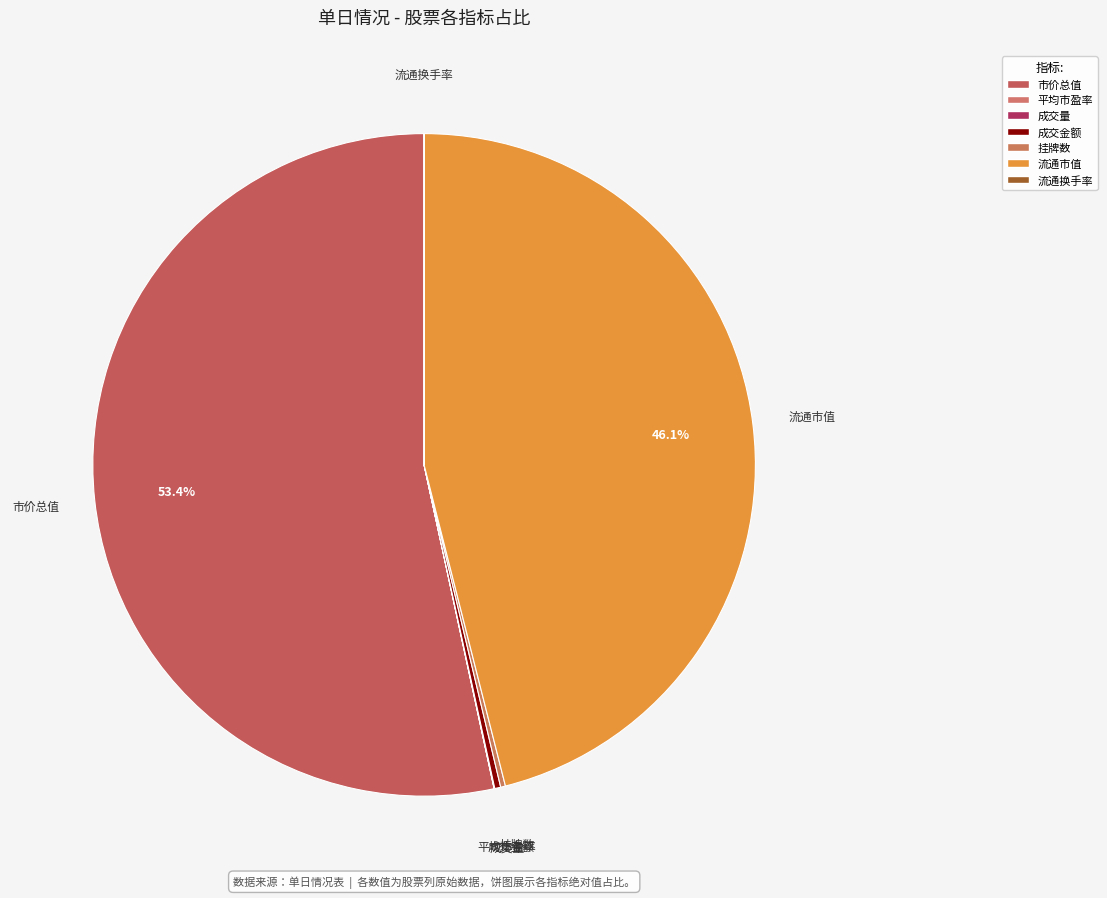

To the nearest percent, what portion does 流通市值 represent?

46%